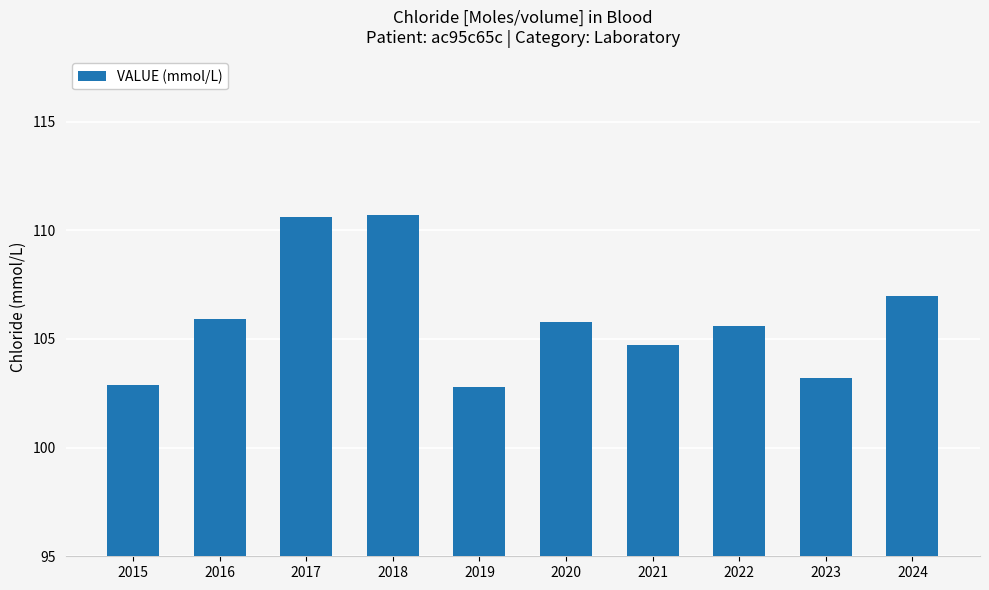

Approximately how many times larger is the value at 2021 compared to 2016?

1.0